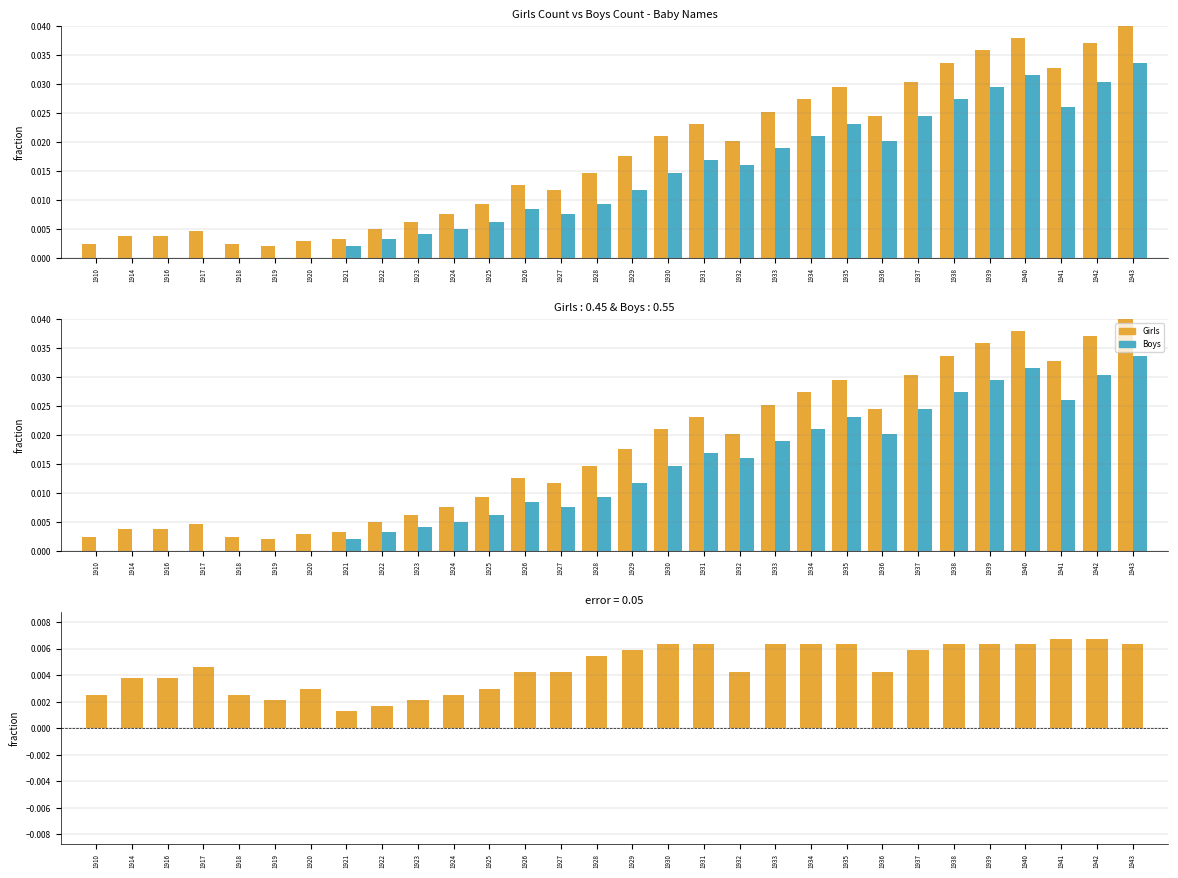

Rank the series by their maximum value, from lowest to highest.

Difference (Girls - Boys), Boys, Girls